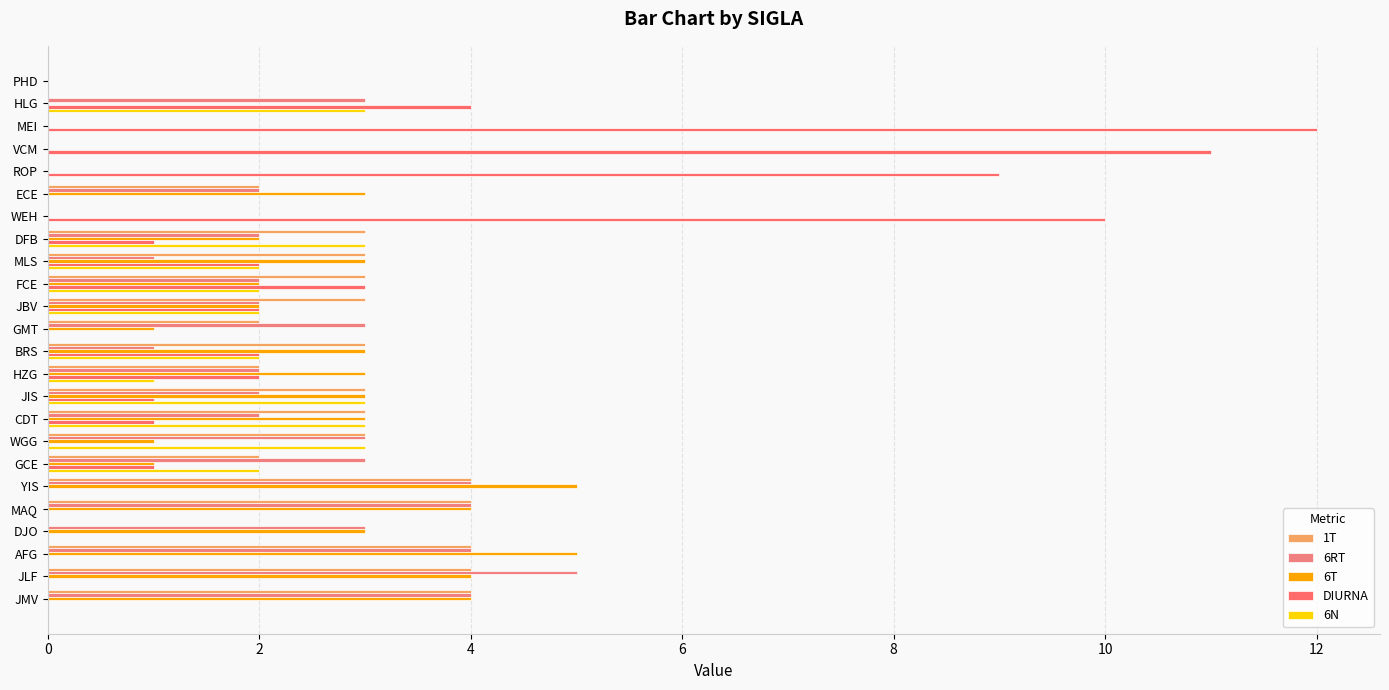

What is the highest value of the 6RT series?

5